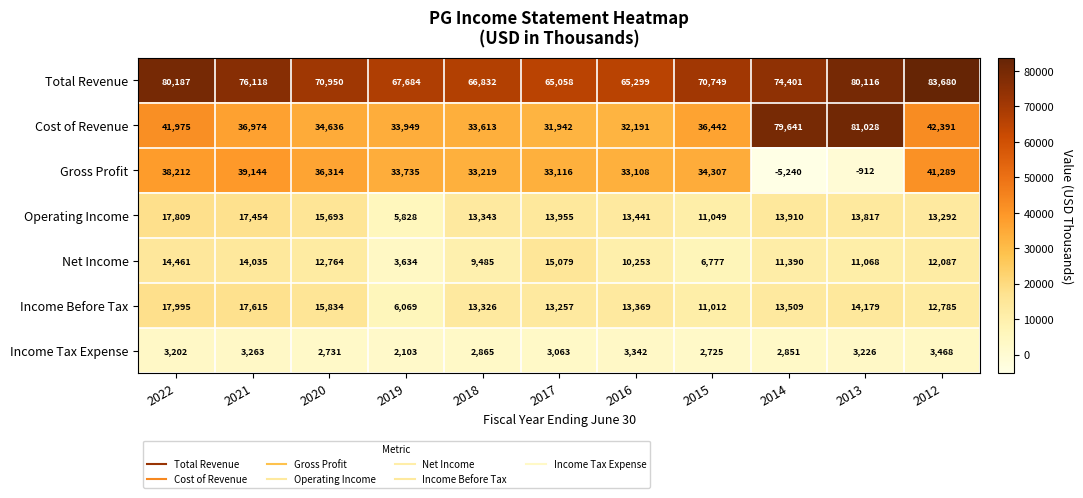

At which label does Net Income reach its peak?

2017